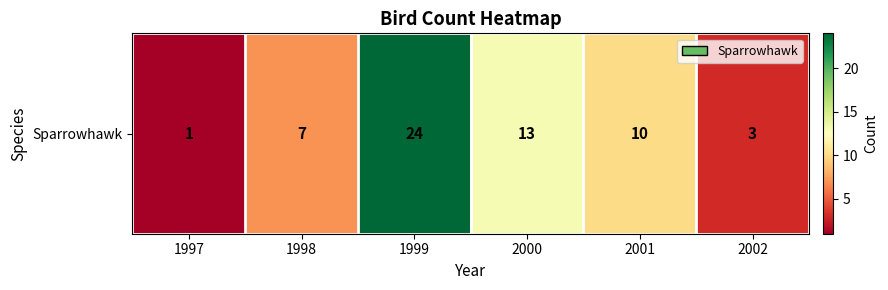

What is the difference between the values at 2000 and 2001?

3